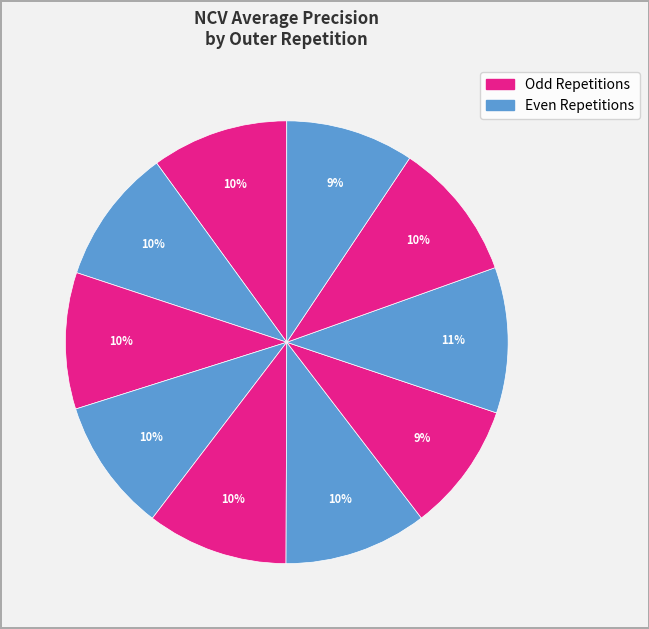

How many segments does this pie chart have?

10